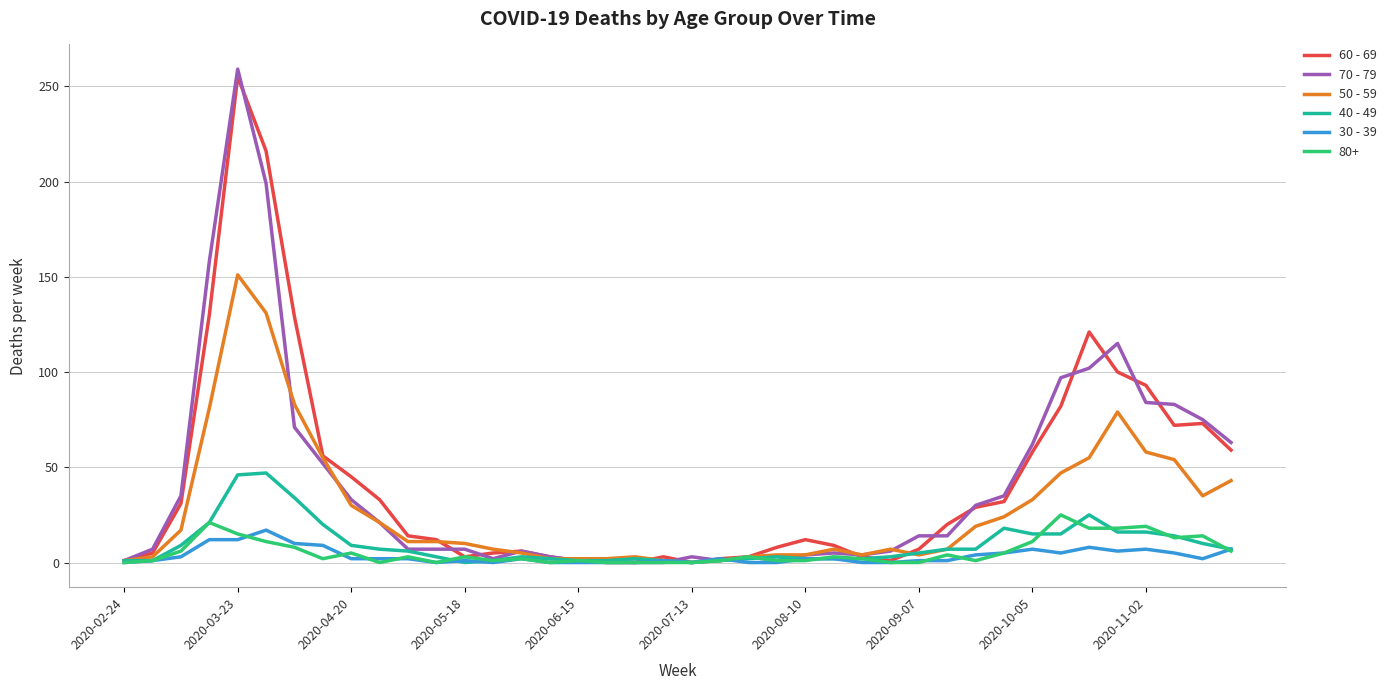

What is the maximum value shown in the chart?

259